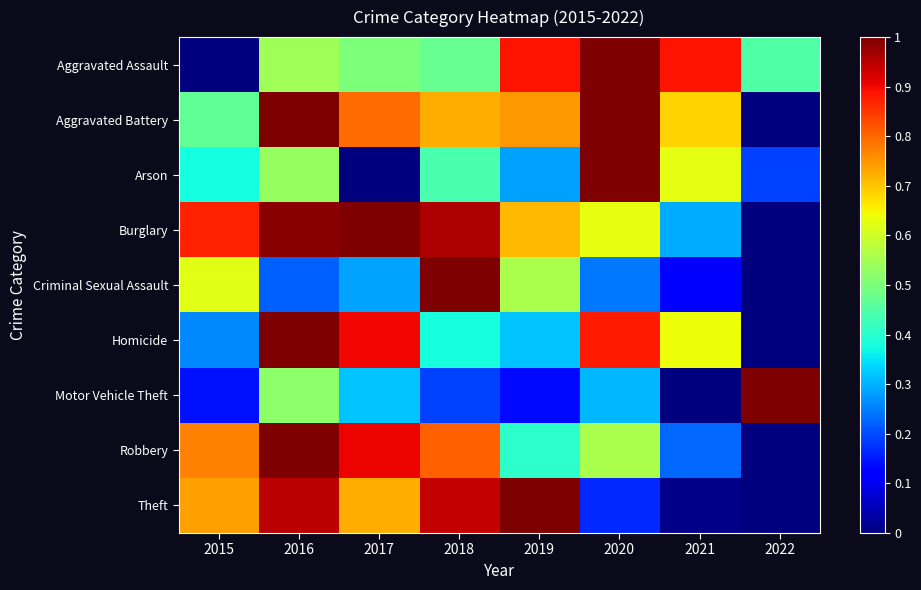

What is the greatest value displayed?

1.0